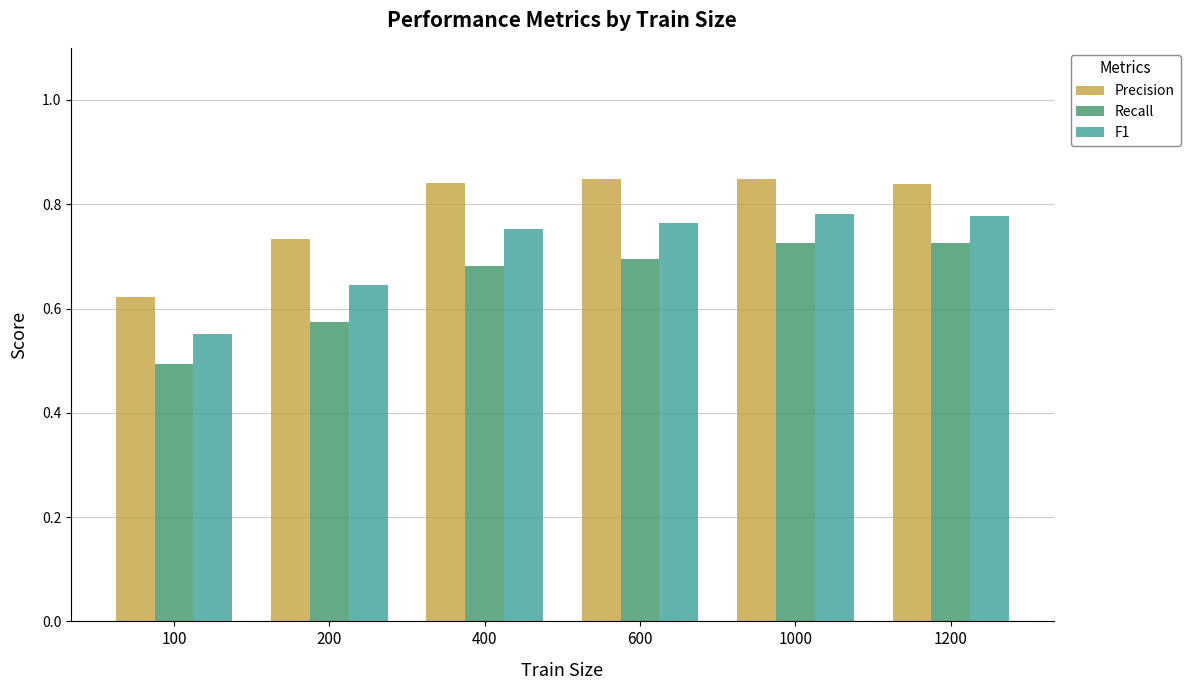

What is the lowest value of the Recall series?

0.5